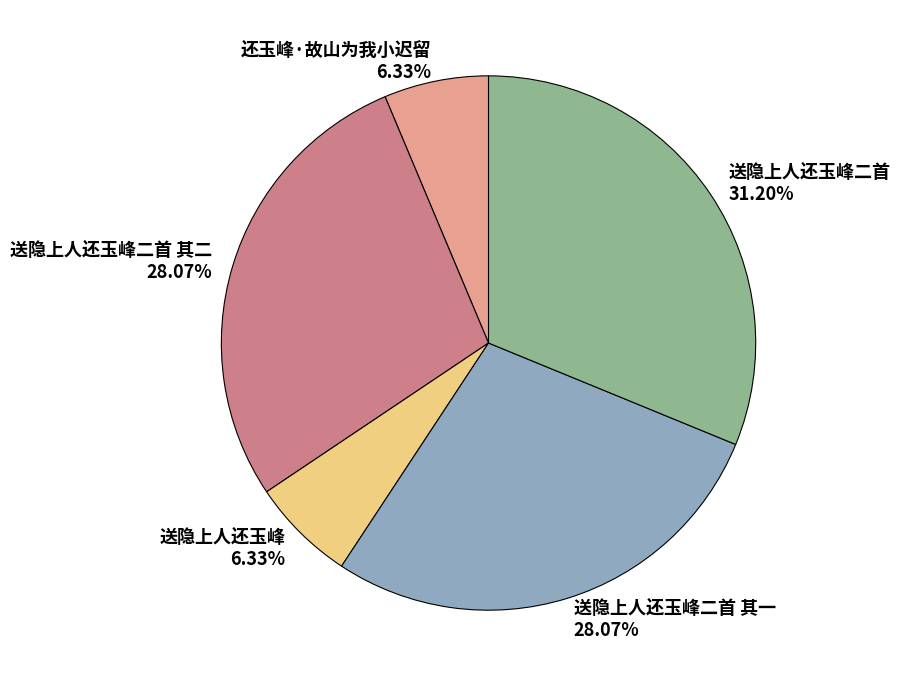

To the nearest percent, what percentage of the pie is 送隐上人还玉峰二首 其二?

28%